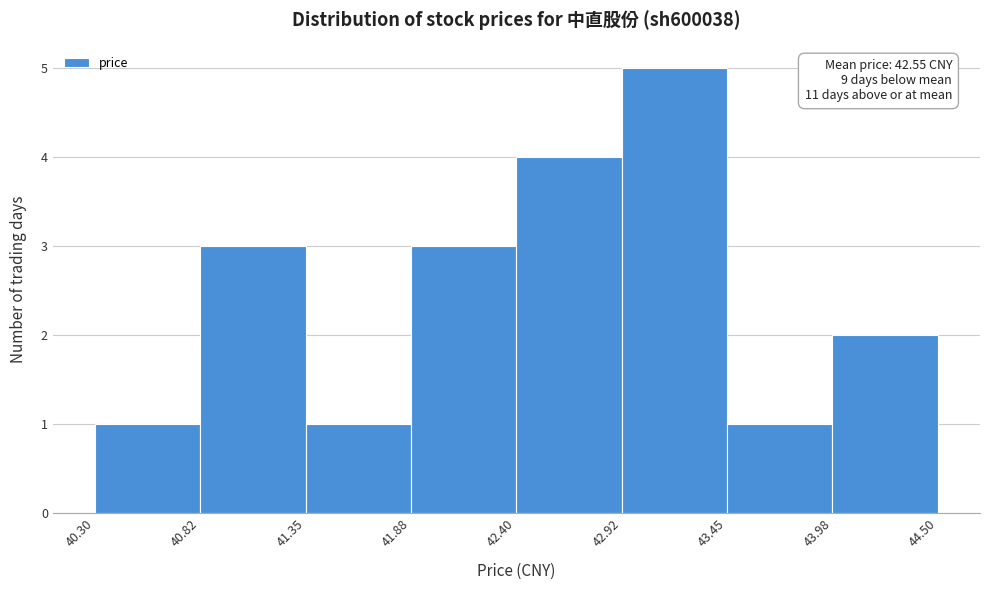

Over which range of the x-axis is the bar tallest?

42.92 to 43.45